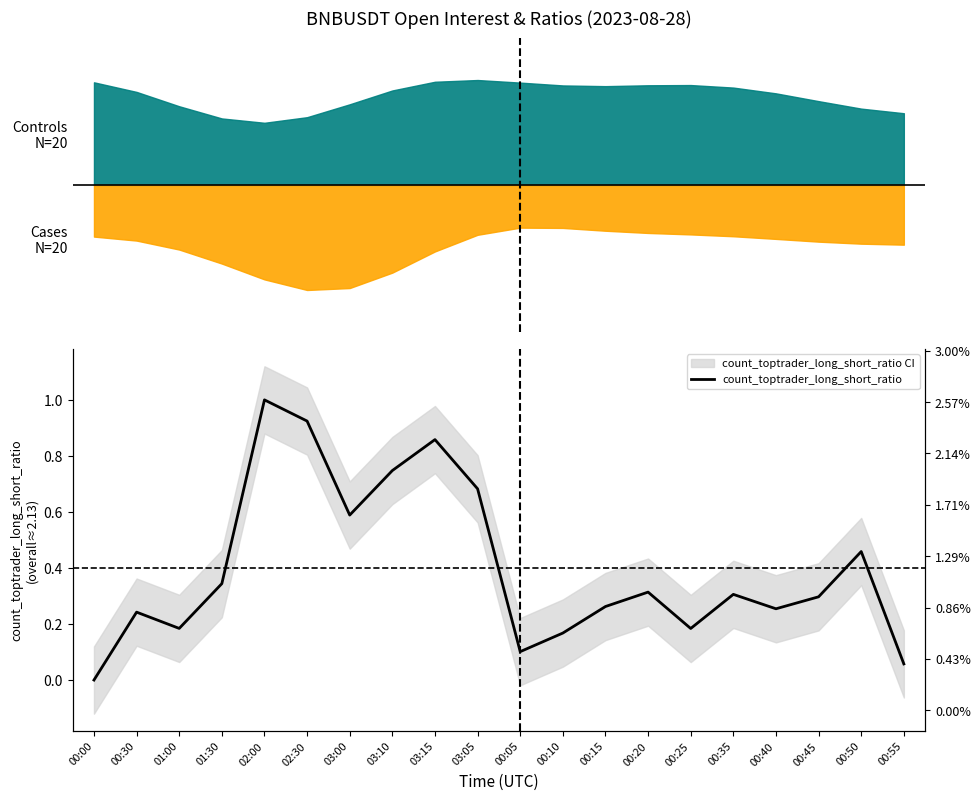

How many lines are shown in the chart?

1